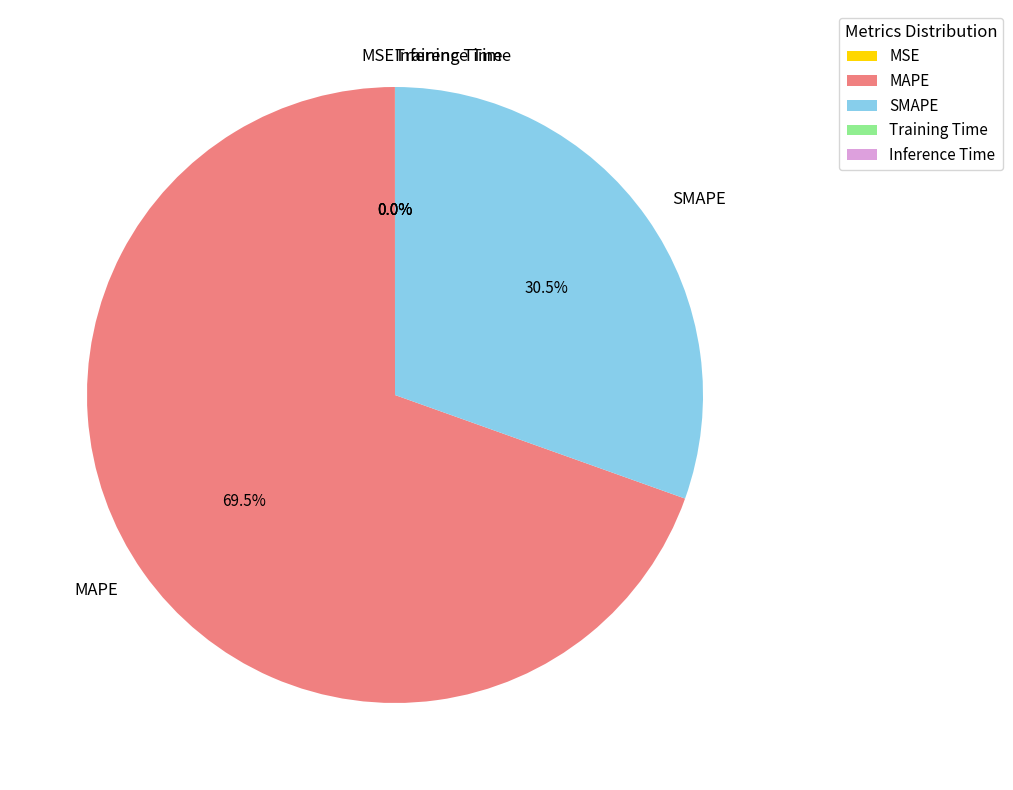

What is the largest slice in the pie chart?

MAPE